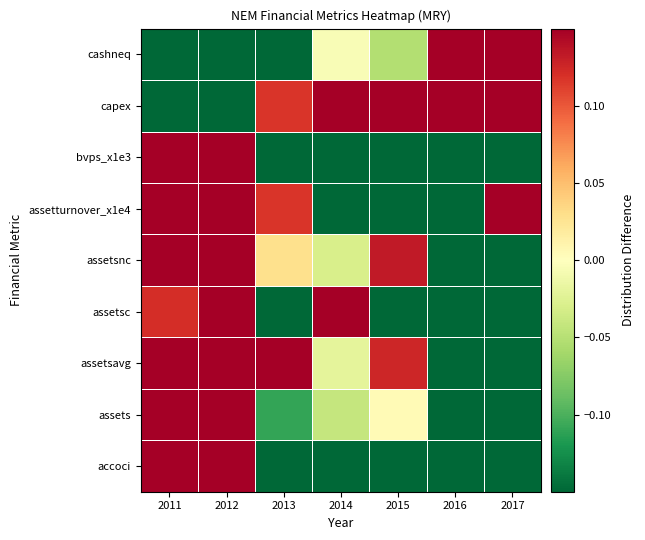

Reading left to right, transcribe all the data shown in this chart.

accoci: 2011=1.0	2012=0.7	2013=-0.5	2014=-1.0	2015=-0.7	2016=-0.7	2017=-0.7
assets: 2011=0.2	2012=1.0	2013=-0.1	2014=-0.0	2015=0.0	2016=-0.9	2017=-1.0
assetsavg: 2011=0.6	2012=1.0	2013=0.4	2014=-0.0	2015=0.1	2016=-0.3	2017=-1.0
assetsc: 2011=0.1	2012=1.0	2013=-0.7	2014=0.2	2015=-0.5	2016=-1.0	2017=-0.4
assetsnc: 2011=0.3	2012=1.0	2013=0.0	2014=-0.0	2015=0.1	2016=-0.8	2017=-1.0
assetturnover_x1e4: 2011=1.0	2012=0.5	2013=0.1	2014=-0.5	2015=-1.0	2016=-0.3	2017=0.7
bvps_x1e3: 2011=0.6	2012=1.0	2013=-0.9	2014=-0.8	2015=-0.6	2016=-0.9	2017=-1.0
capex: 2011=-0.6	2012=-1.0	2013=0.1	2014=0.9	2015=0.6	2016=0.8	2017=1.0
cashneq: 2011=-0.8	2012=-1.0	2013=-1.0	2014=-0.0	2015=-0.1	2016=0.4	2017=1.0